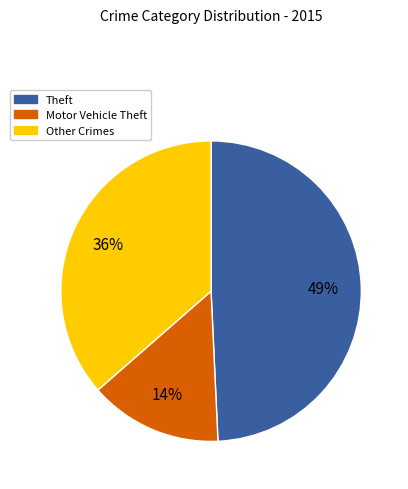

Which slice is the largest?

Theft